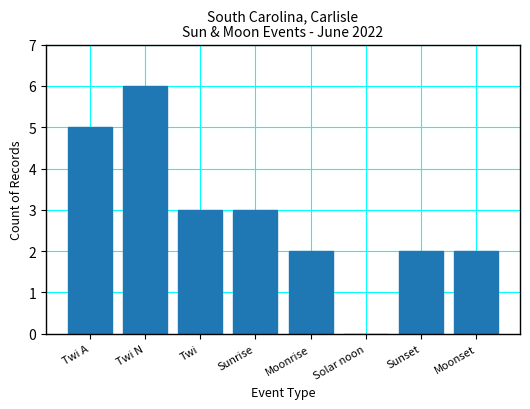

Which label corresponds to the largest value in the chart?

Twi N